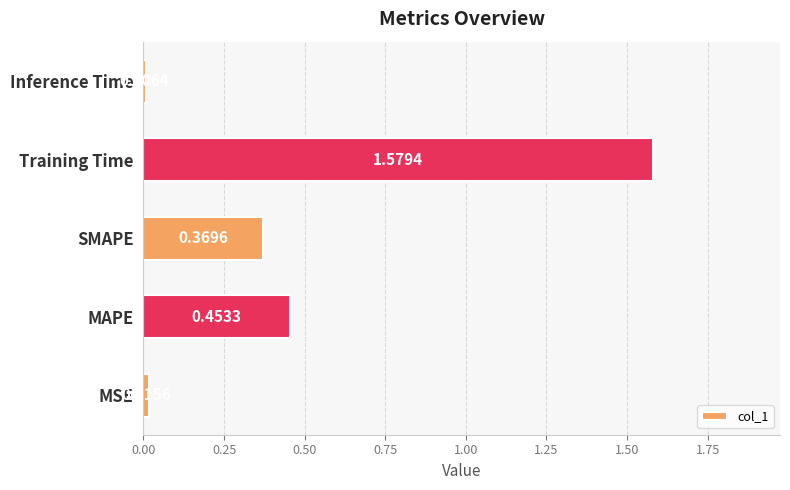

How many bars are there in total?

5